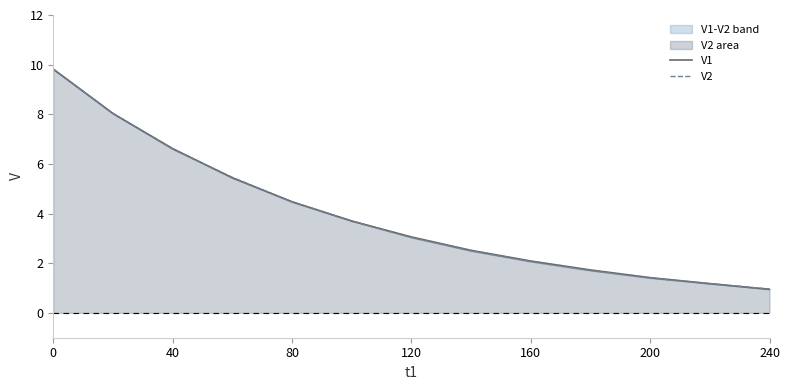

What is the greatest value displayed?

9.8